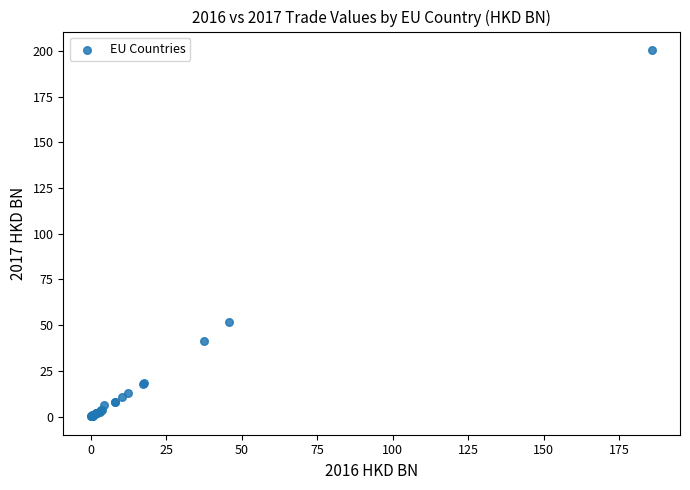

What Y value in the scatter plot is closest to 100?

51.8